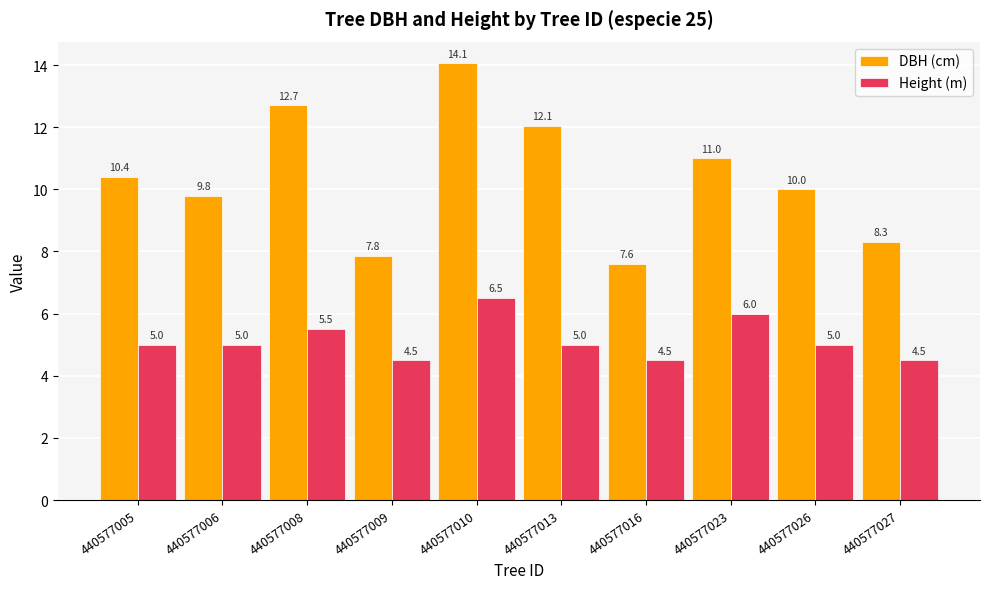

What is the difference between the highest and lowest values at 440577016?

3.1